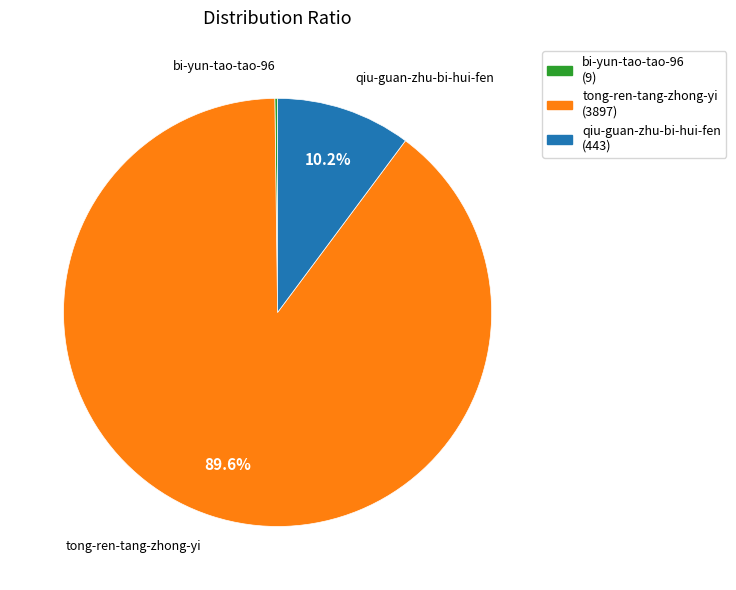

What is the largest slice in the pie chart?

tong-ren-tang-zhong-yi